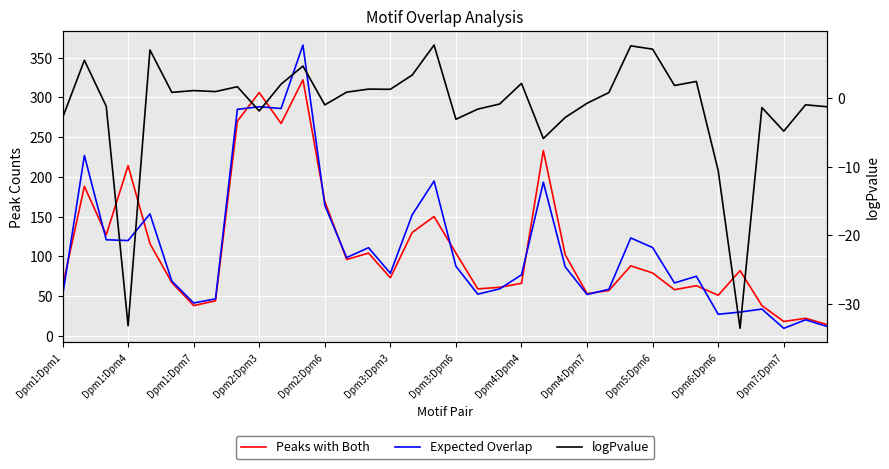

True or false: logPvalue and Expected Overlap intersect in this chart.

False